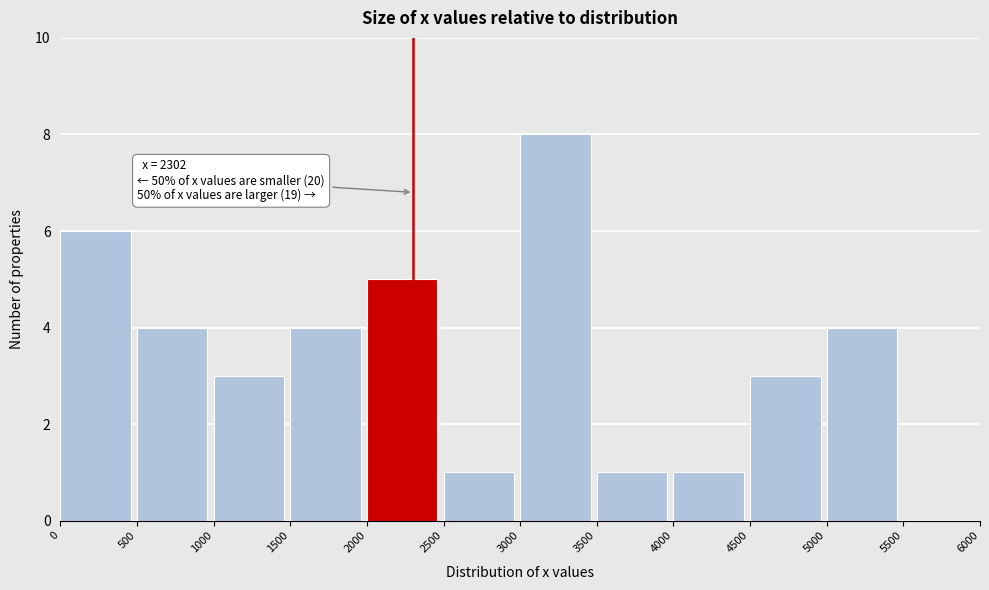

Over which range of the x-axis is the bar tallest?

3000 to 3500